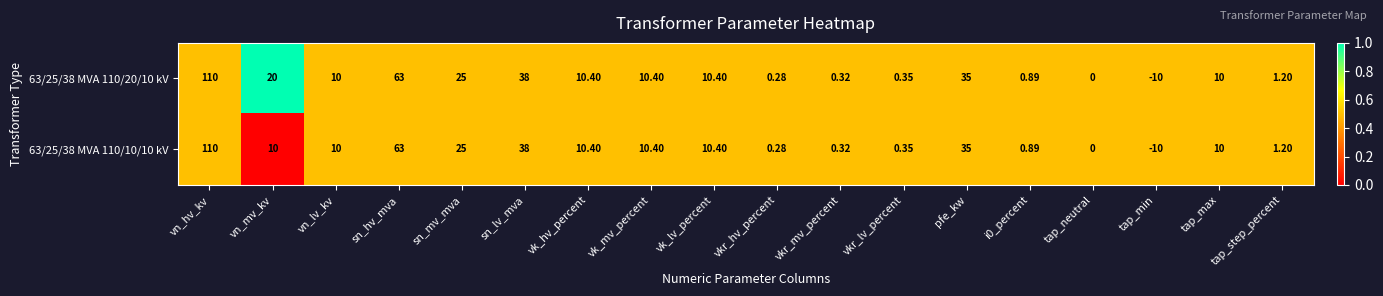

At which category does the chart reach its minimum across all series?

tap_min